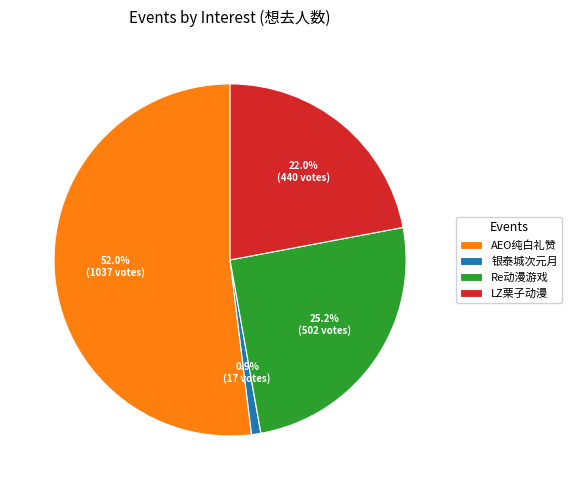

Rank the categories by value from lowest to highest.

银泰城次元月, LZ栗子动漫, Re动漫游戏, AEO纯白礼赞